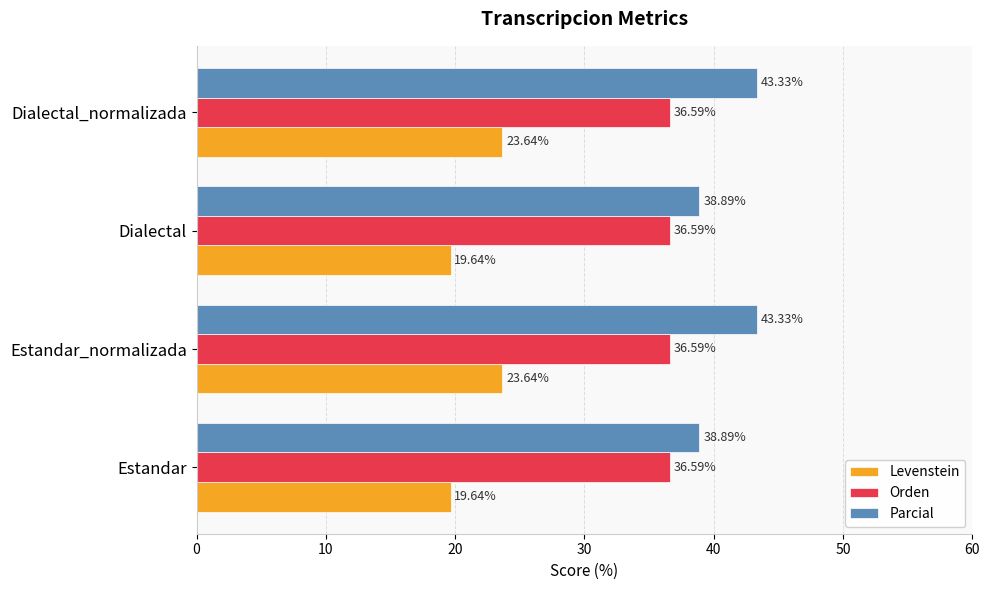

What is the minimum value shown in the chart?

19.6